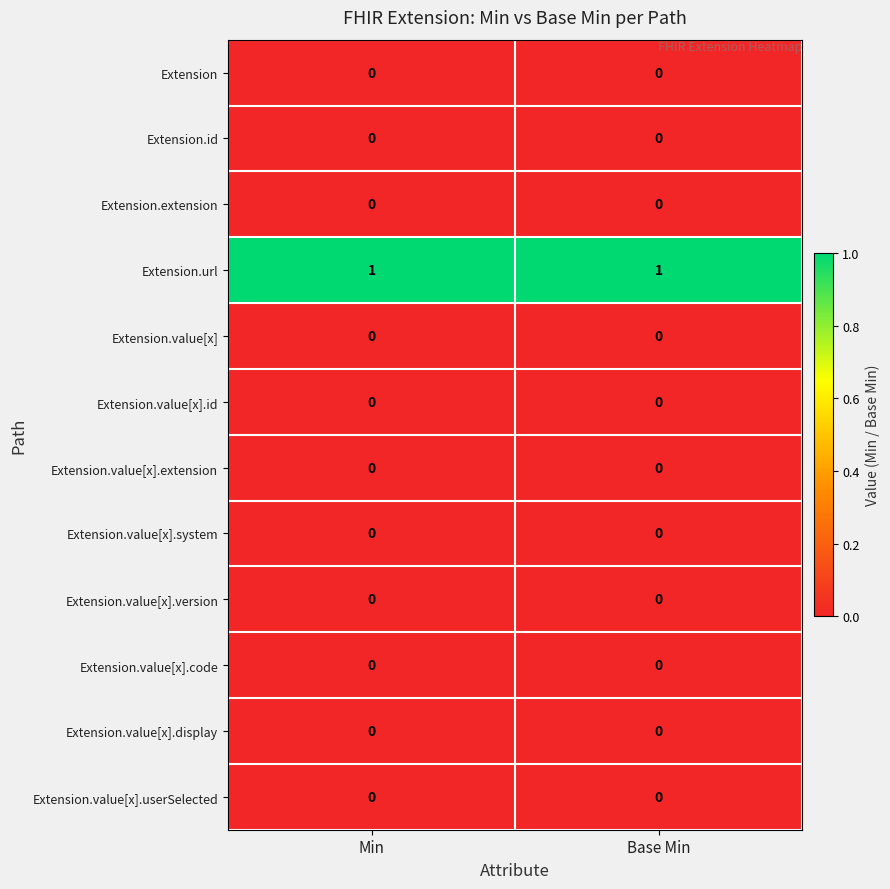

Which series has the largest total across all categories?

Extension.url